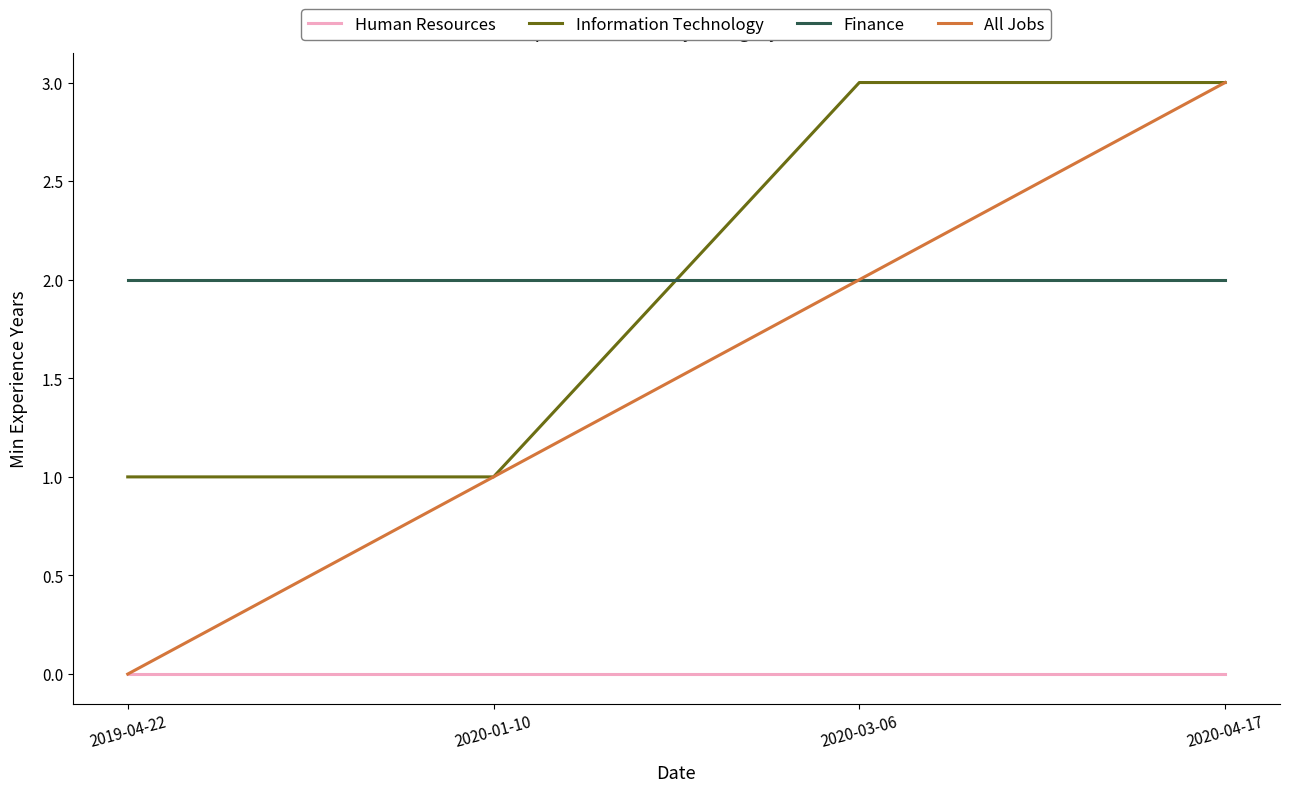

What is the sum of the Information Technology values at 2020-01-10 and 2020-03-06?

4